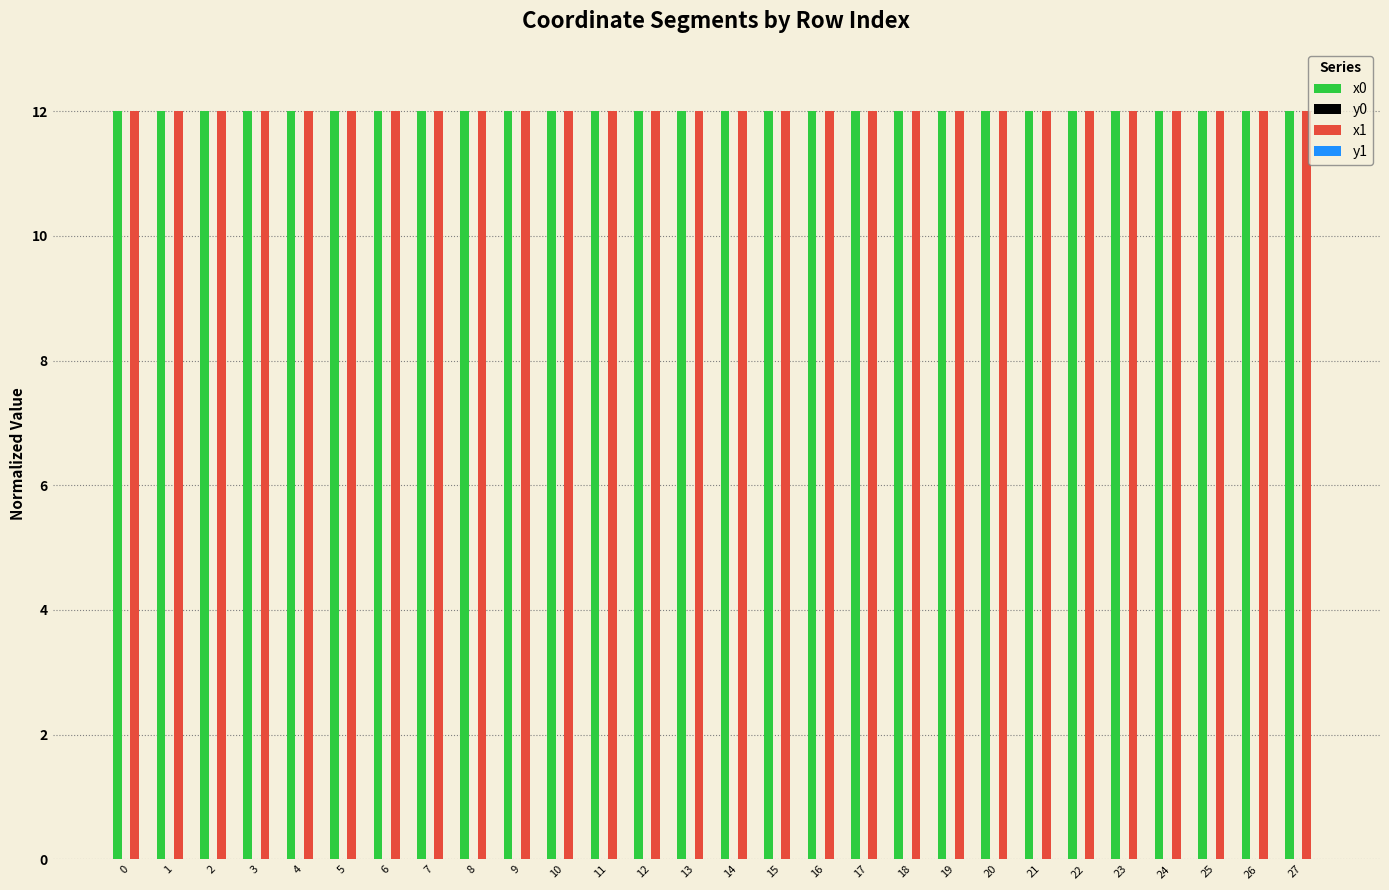

The value of x0 at 9 is 6.7. True or false?

False